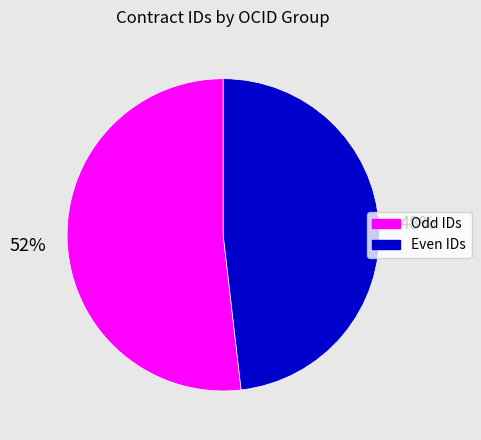

To the nearest percent, what portion does Even IDs represent?

48%